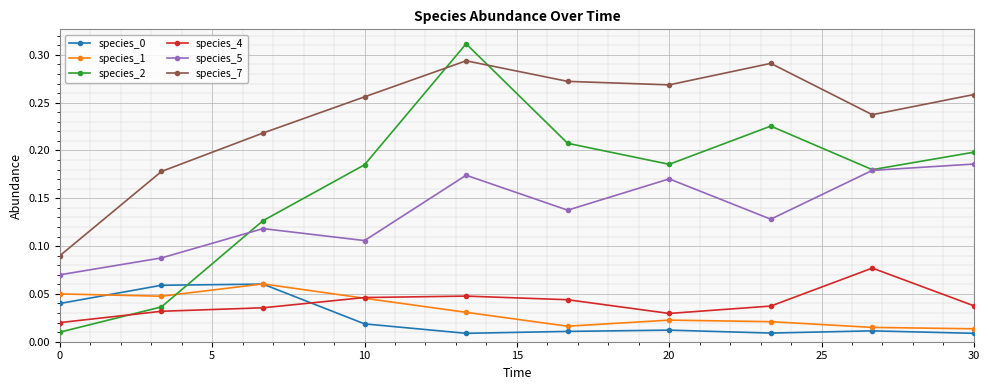

True or false: species_2 has more than 0 interior local peaks.

True